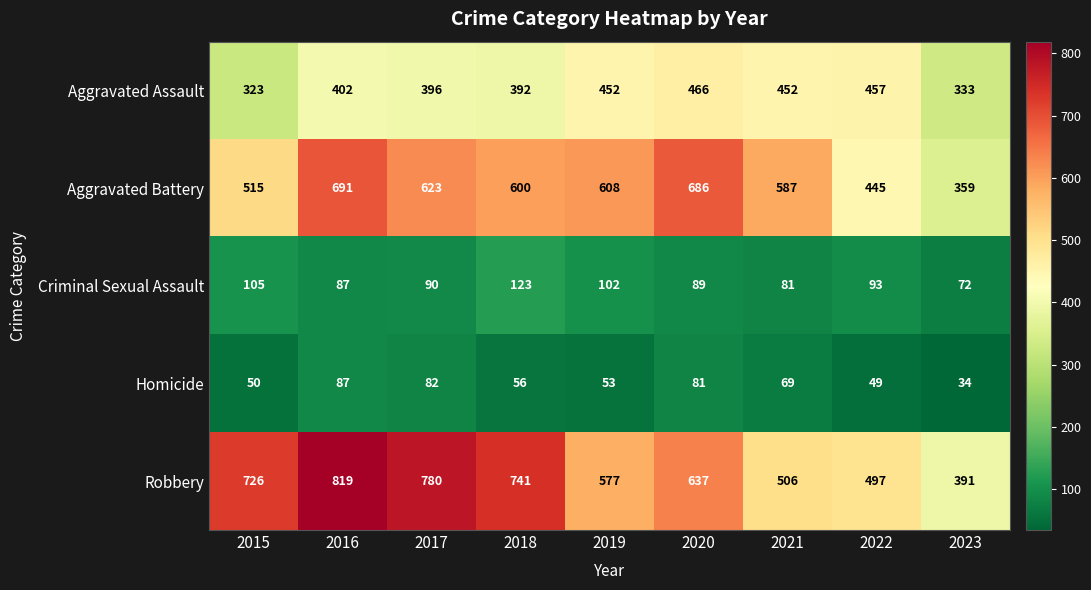

The Robbery series shows 637 at 2020. True or false?

True